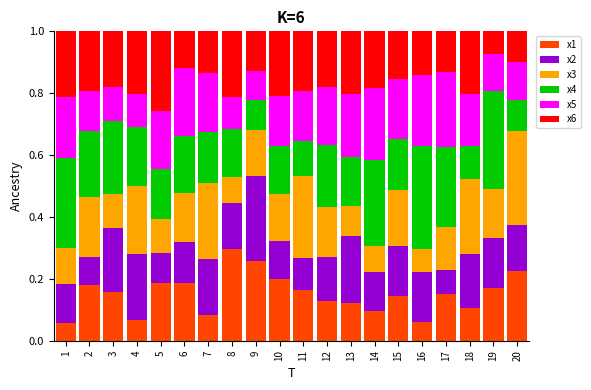

What is the total value across all series at 4?

1.0